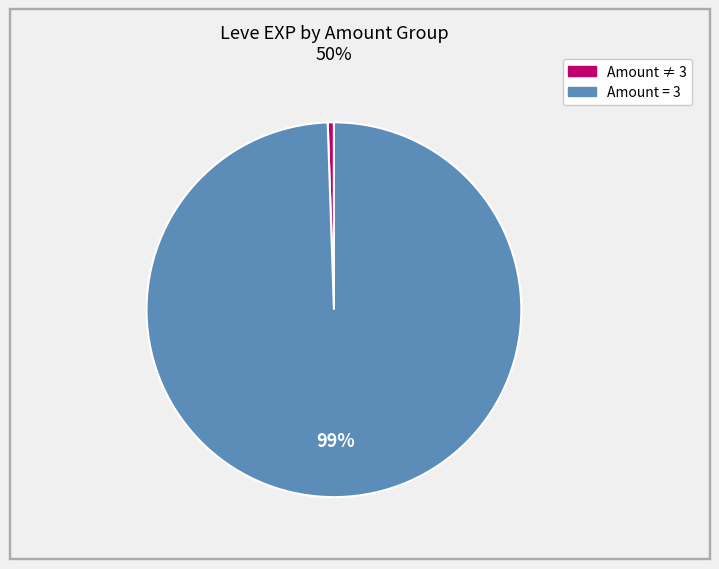

To the nearest percent, what is the average slice percentage?

50%